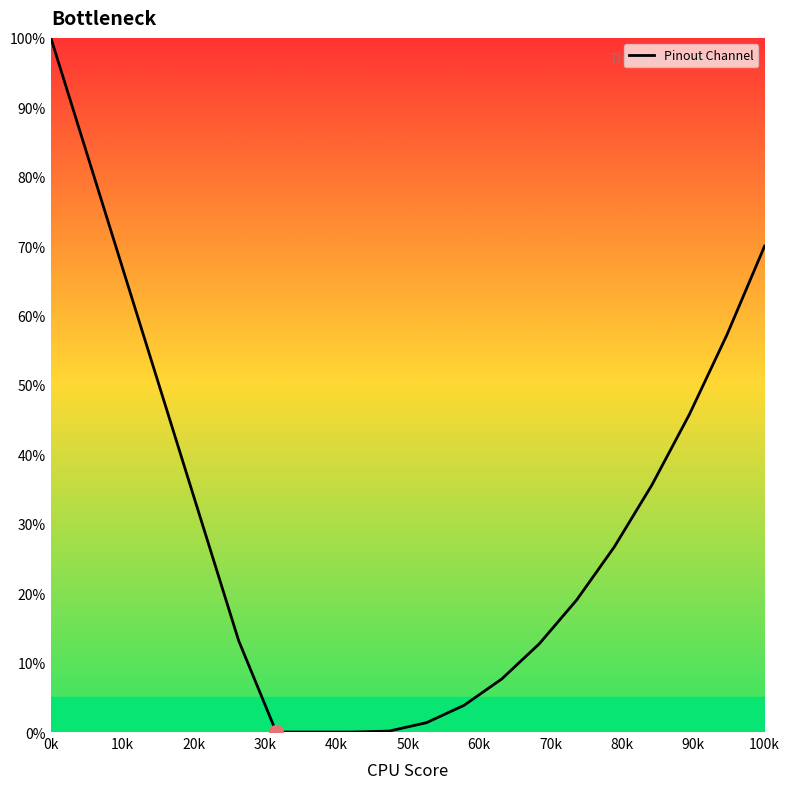

What is the difference between the maximum and minimum values?

100.0